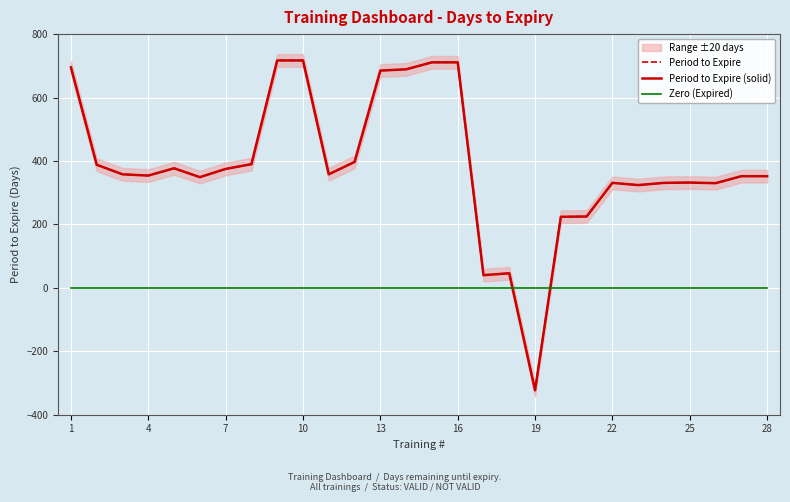

Which series has the largest range (max minus min)?

Period to Expire